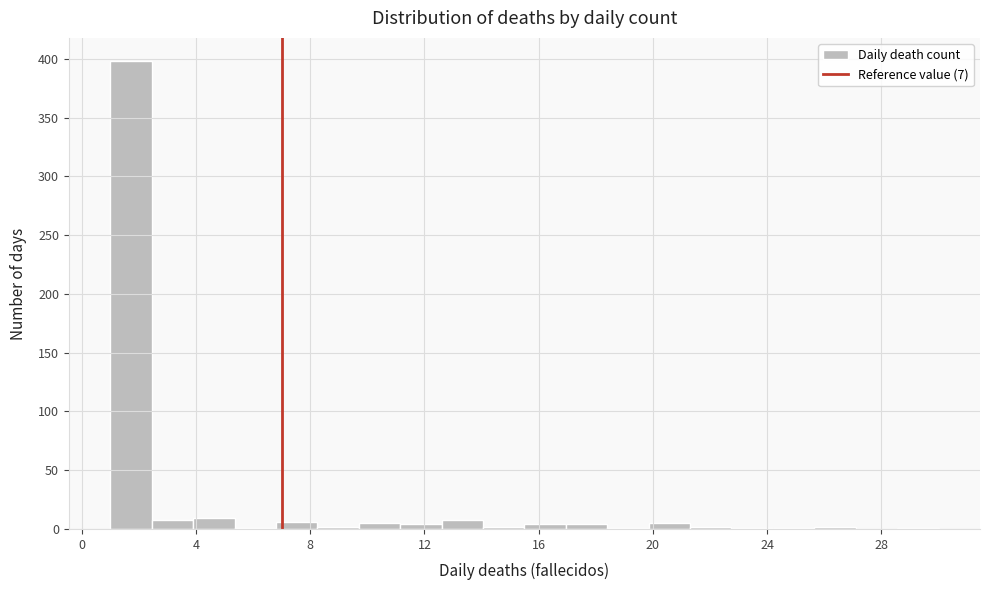

Around what value on the x-axis is the tallest bar? Give the approximate position of its centre, as read against the axis.

1.5